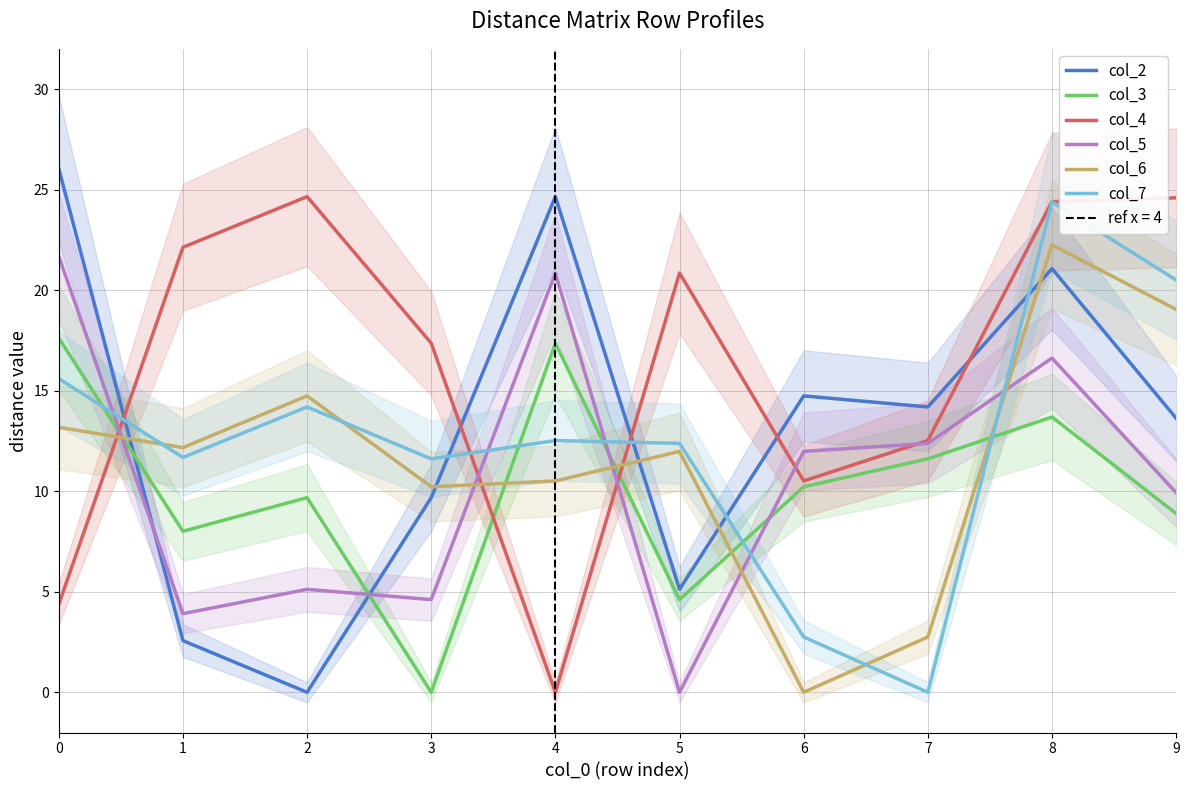

Which has a higher value, 7 or 3?

7